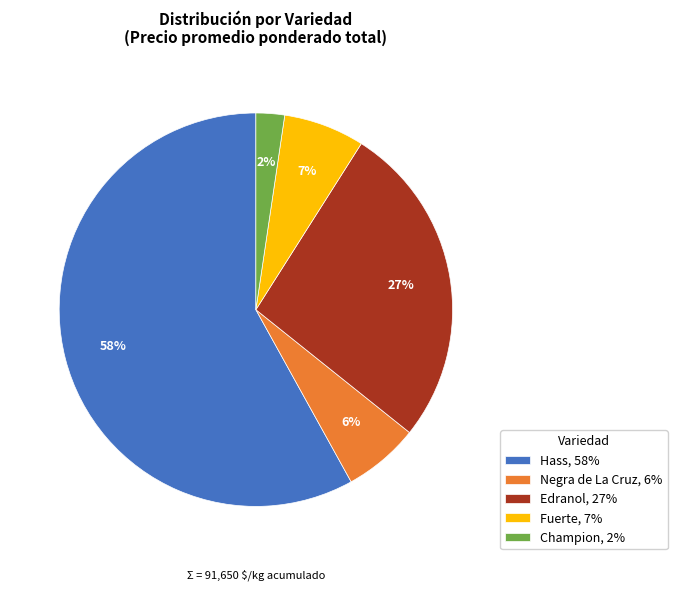

Is there a majority slice in this chart?

Yes